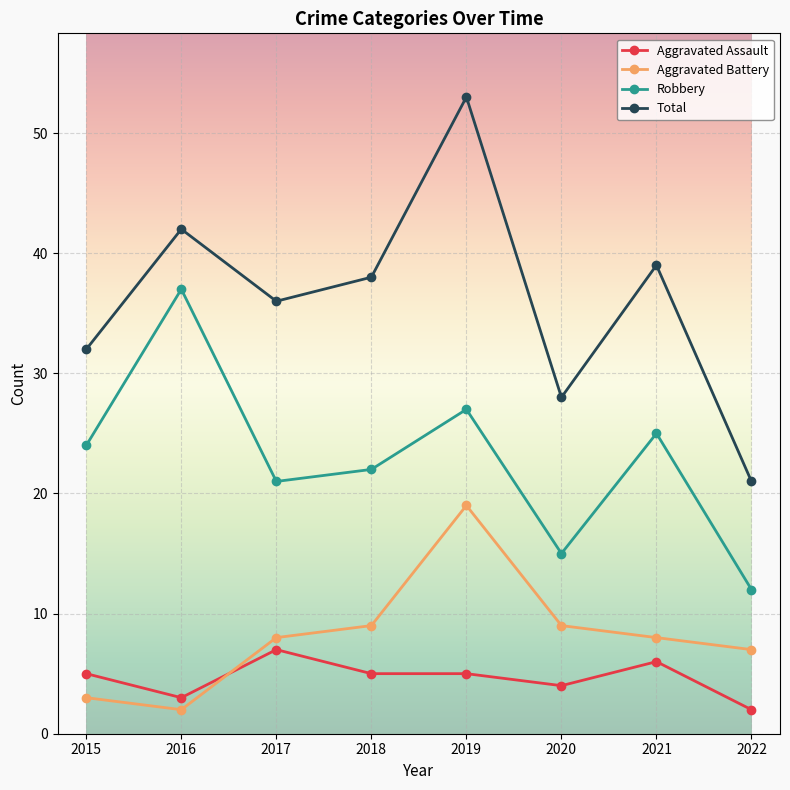

What is the value of the Aggravated Battery point at the 5th from the left?

19